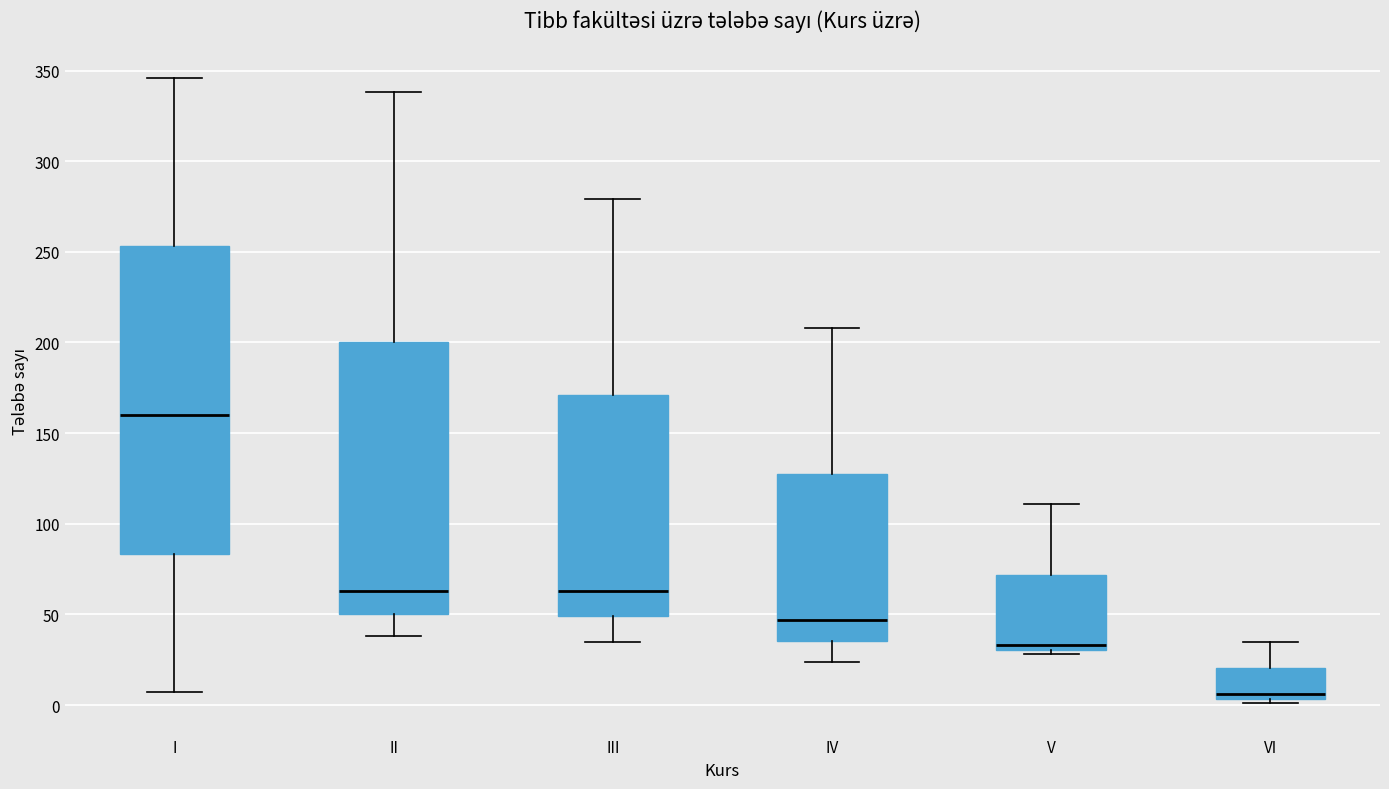

Which box is the tallest, from its lower edge to its upper edge?

I